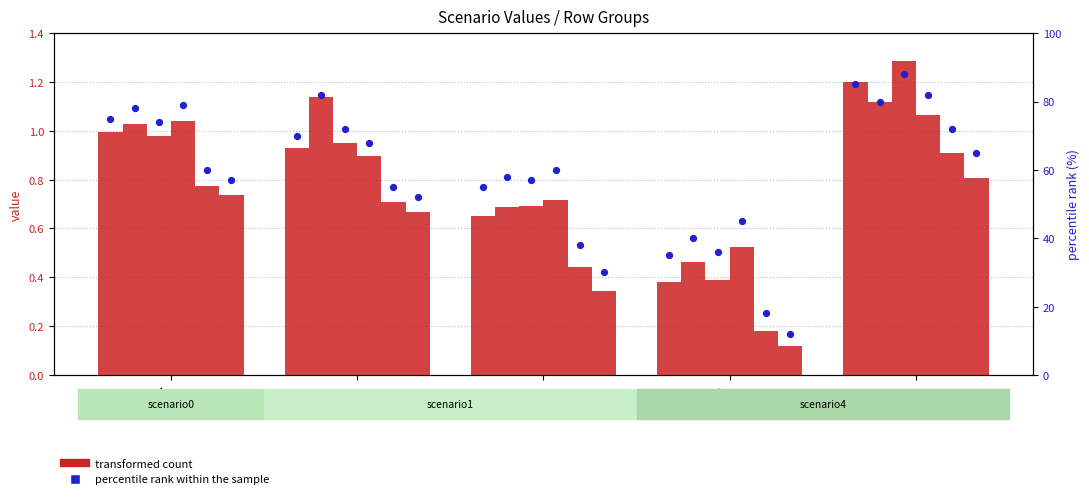

Which series has the widest spread of Y values?

percentile rank within the sample